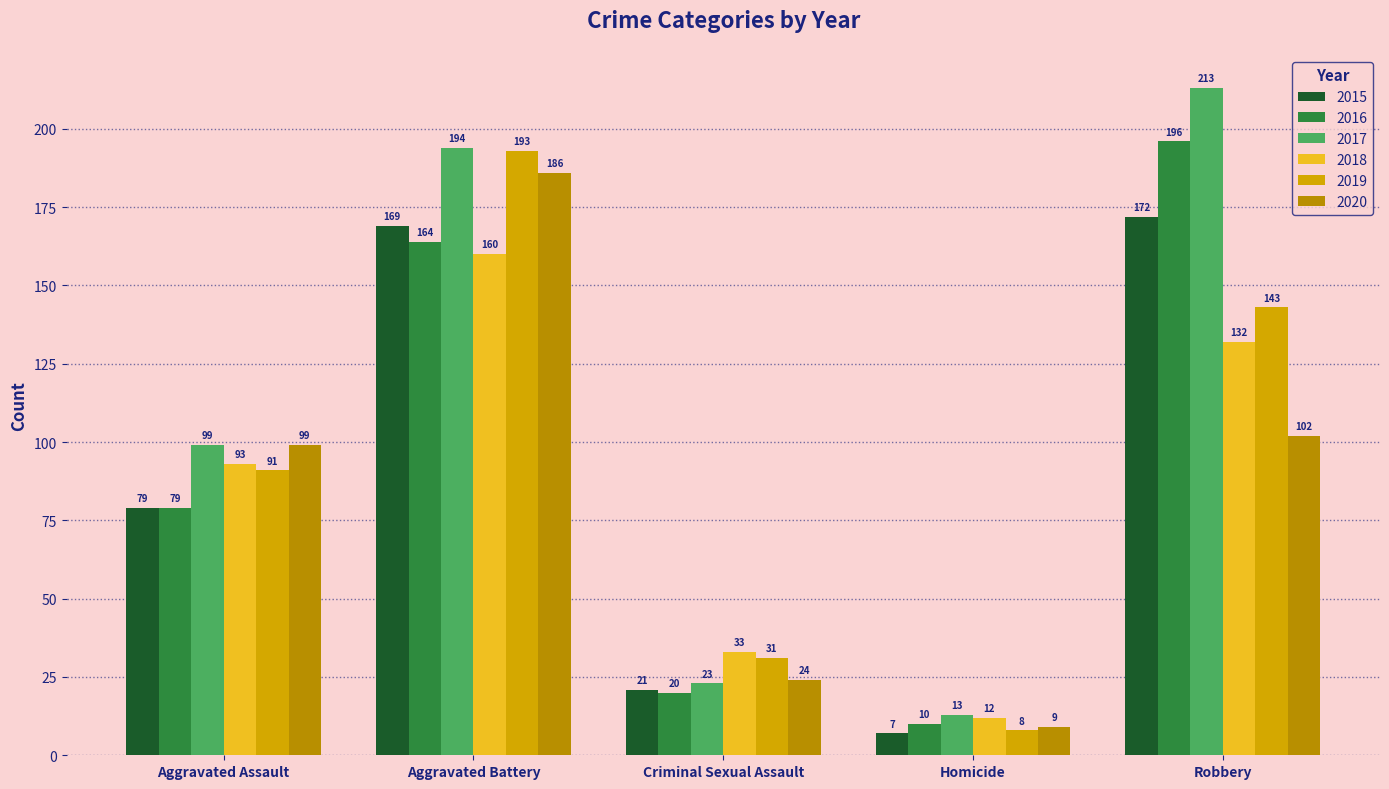

What are all the series names shown in the legend?

2015, 2016, 2017, 2018, 2019, 2020